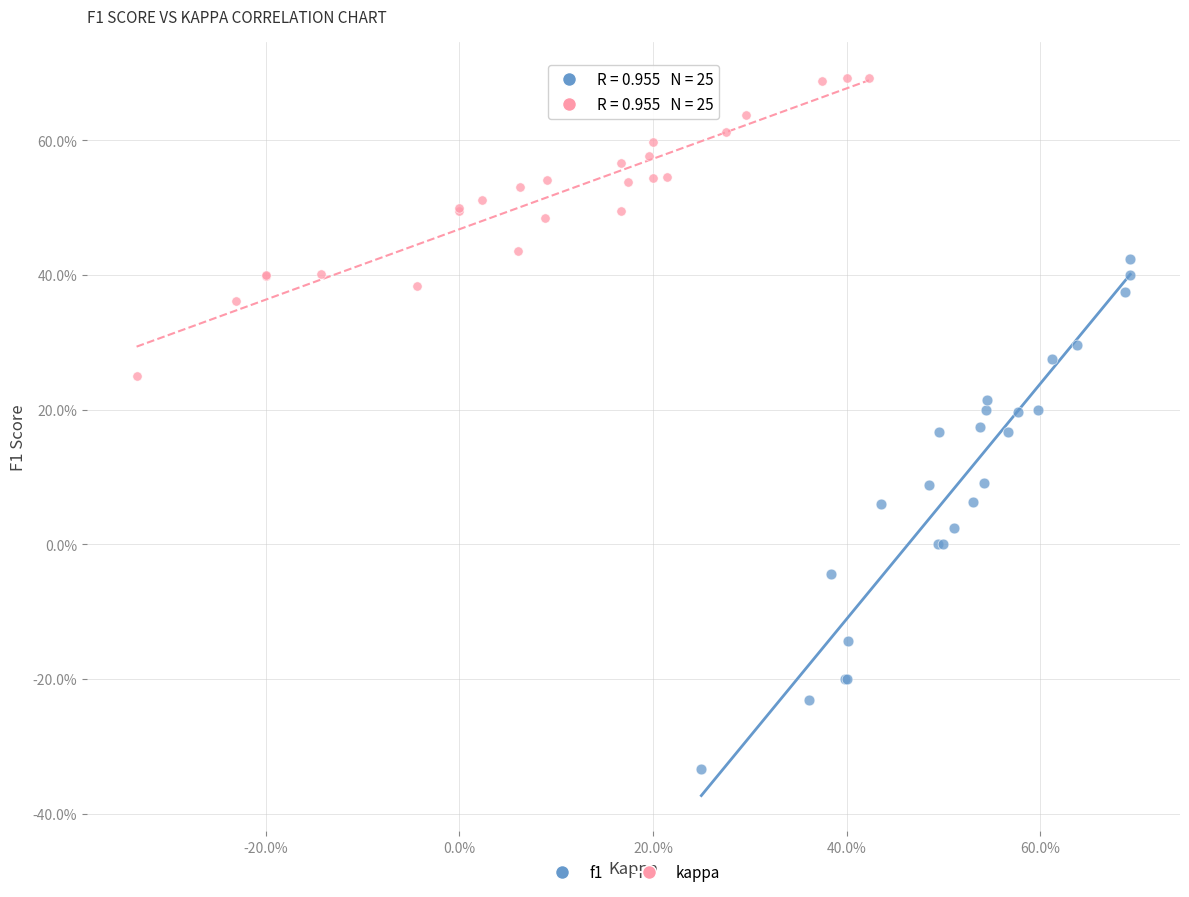

Which series has the widest spread of Y values?

f1